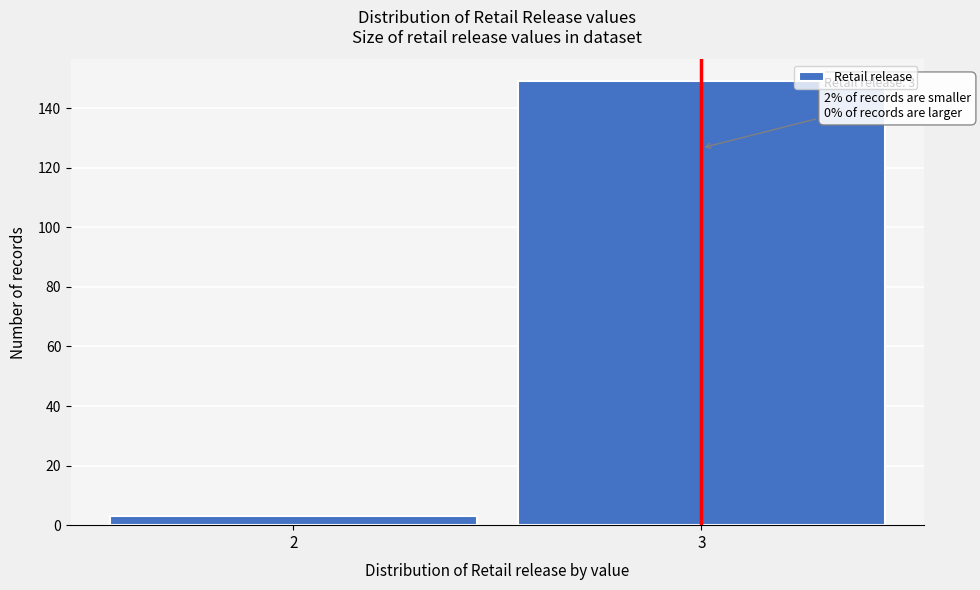

Reading left to right, what are all the values shown in this chart?

2=3	3=149